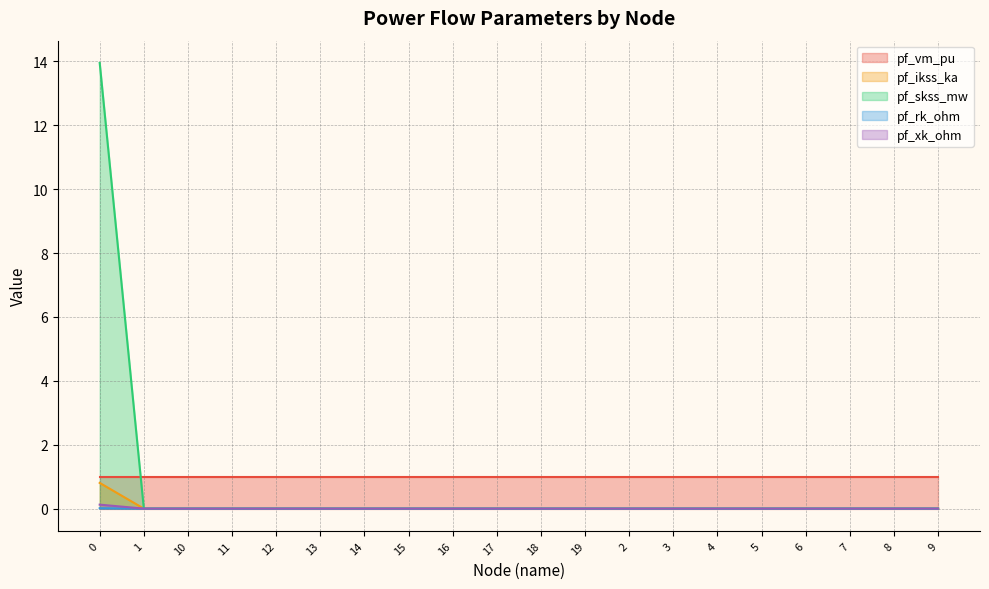

Between 13 and 7, which series saw the biggest shift?

pf_ikss_ka